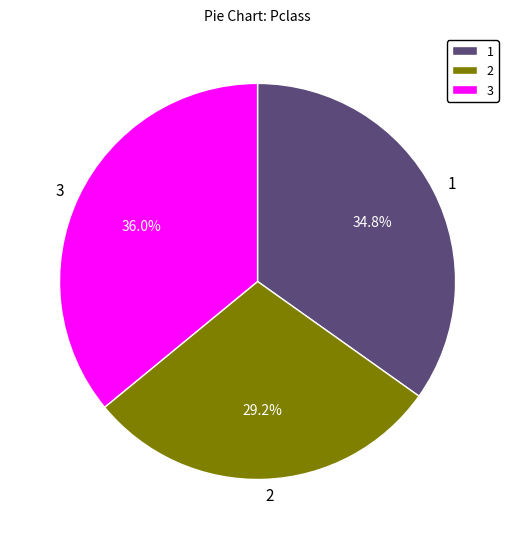

How much of the chart is everything except 2?

70.8%